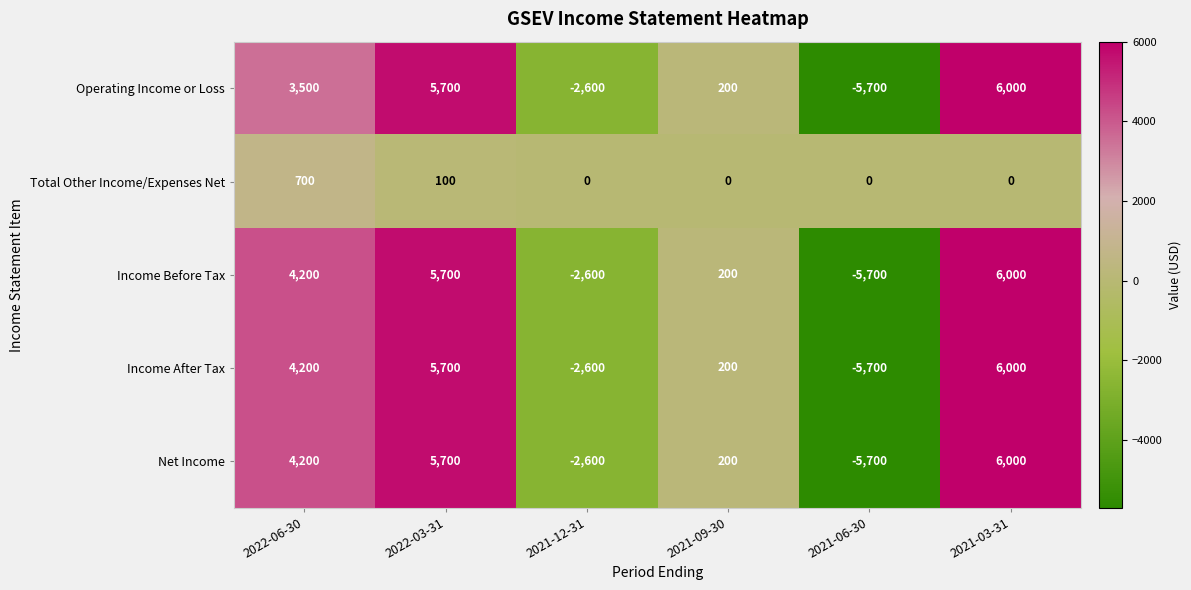

Which category has the highest value in the Total Other Income/Expenses Net series?

2022-06-30